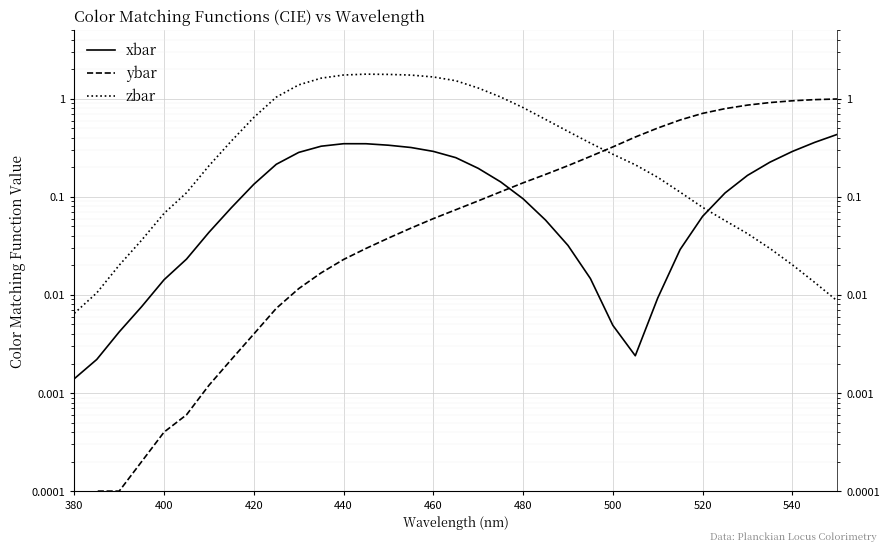

True or false: zbar has a value of 0.2 at 520.

False